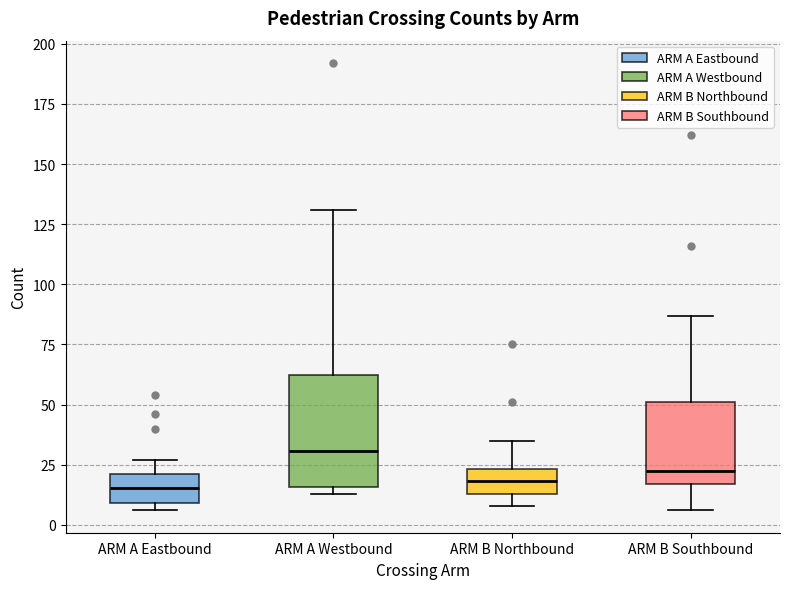

Where does the median line of the box for ARM A Eastbound sit on the y-axis? The values are not printed on the chart, so give them approximately, as read against the axis.

15